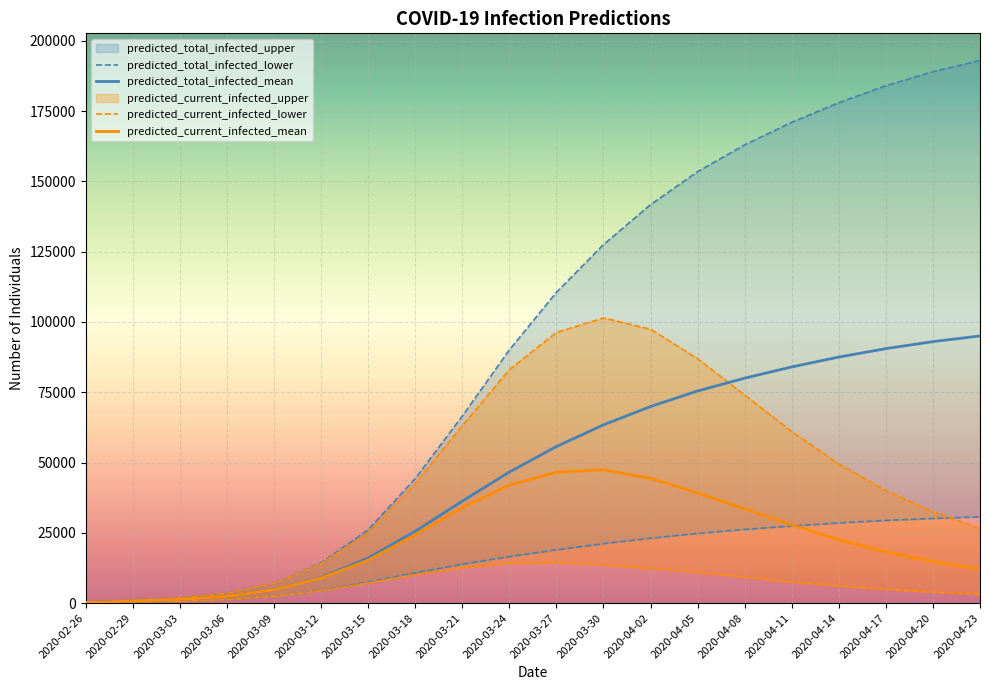

What is the difference between the highest and lowest values at 2020-03-27?

96067